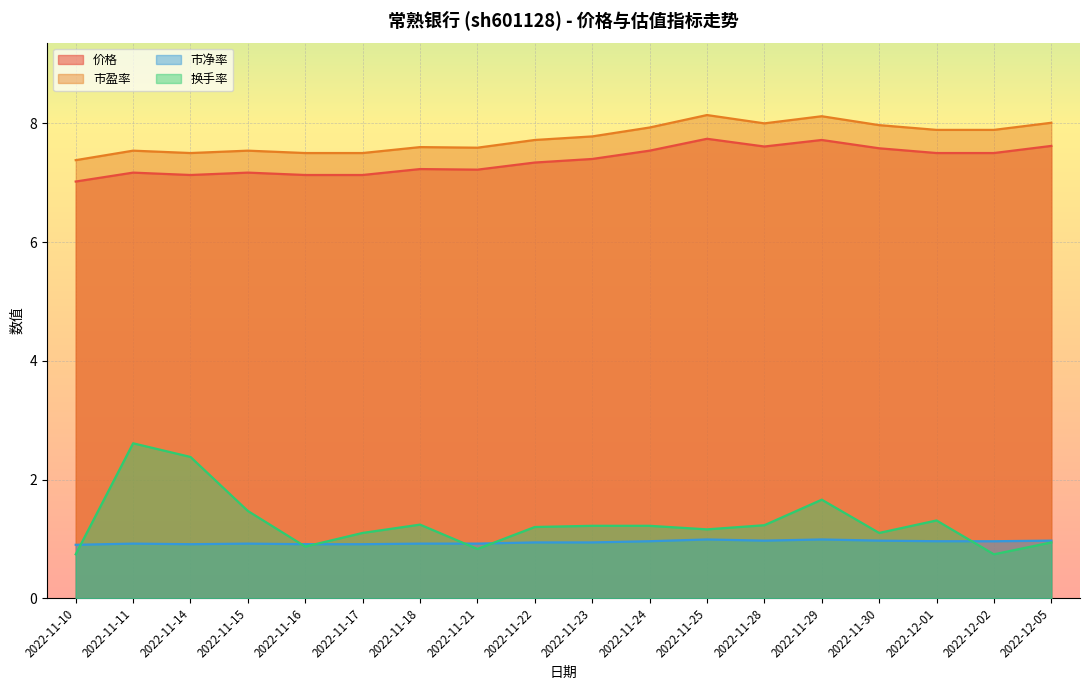

What is the sum of the 换手率 values at 2022-12-05 and 2022-11-10?

1.7